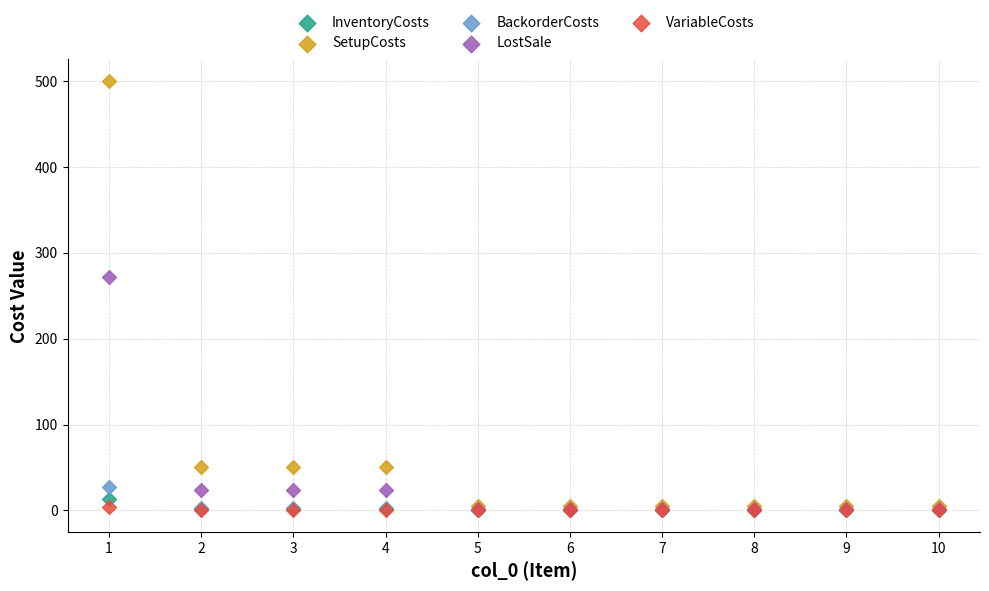

What are all the series names shown in the legend?

InventoryCosts, SetupCosts, BackorderCosts, LostSale, VariableCosts